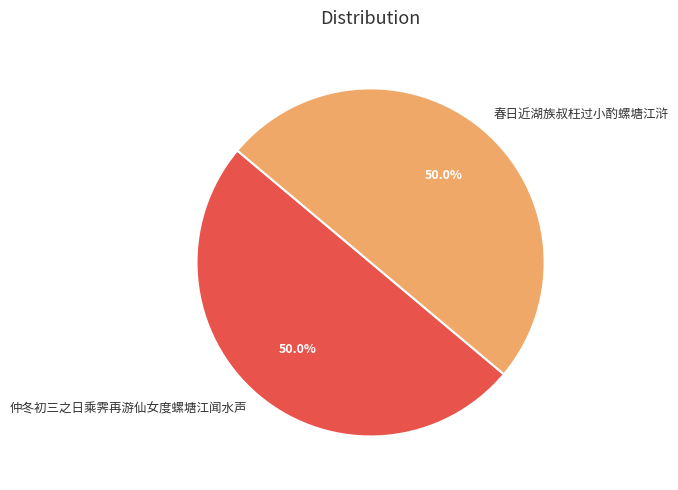

What is the ratio of the value at 仲冬初三之日乘霁再游仙女度螺塘江闻水声 to the value at 春日近湖族叔枉过小酌螺塘江浒?

1.0